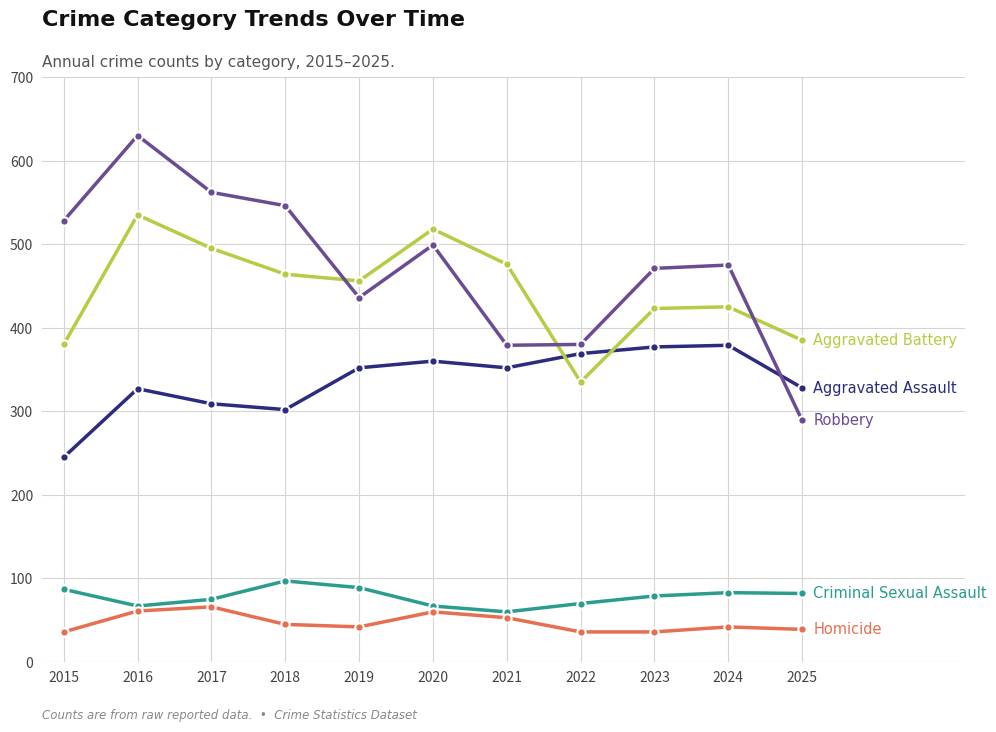

How many categories are shown in the chart?

11